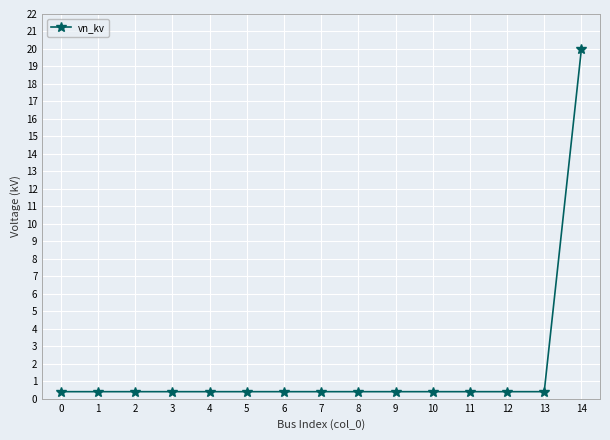

The chart shows a value of 0.4 at 1. True or false?

True